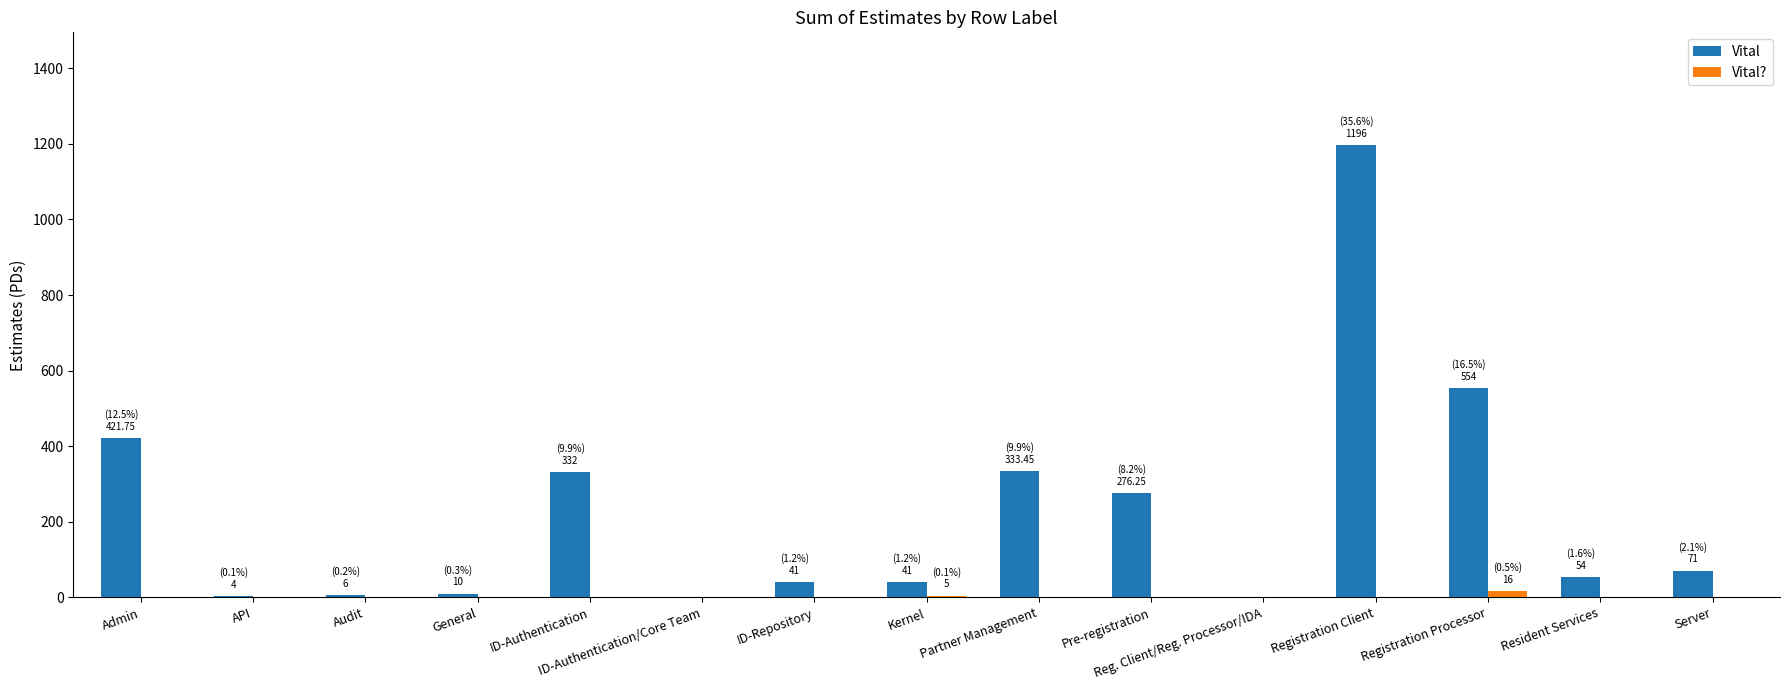

At which label is Vital closest to 598?

Registration Processor